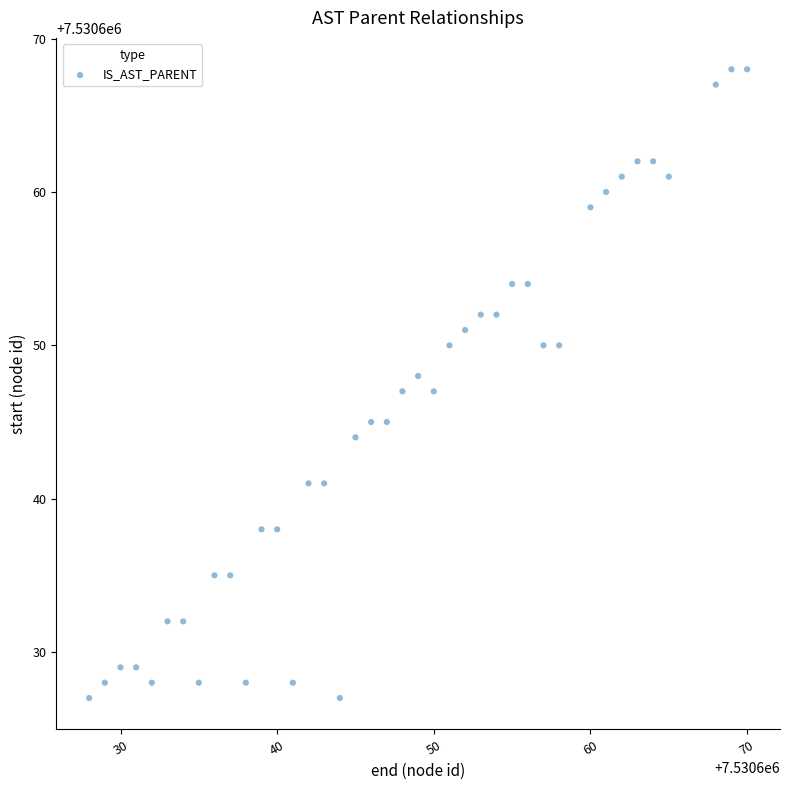

What is the range of X values (max minus min)?

42